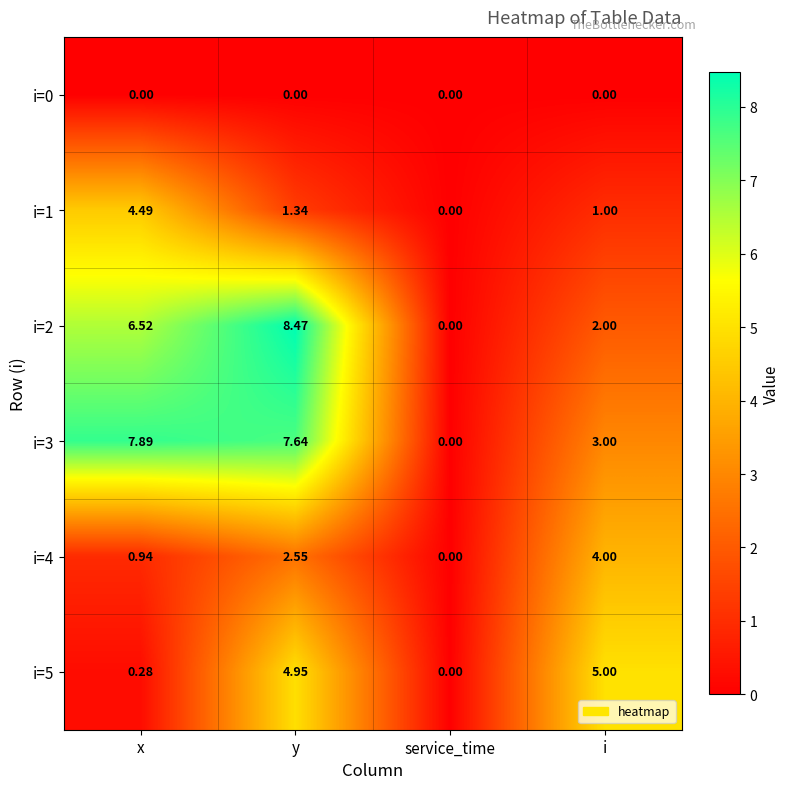

At y, list the series in order from largest to smallest.

i=2, i=3, i=5, i=4, i=1, i=0